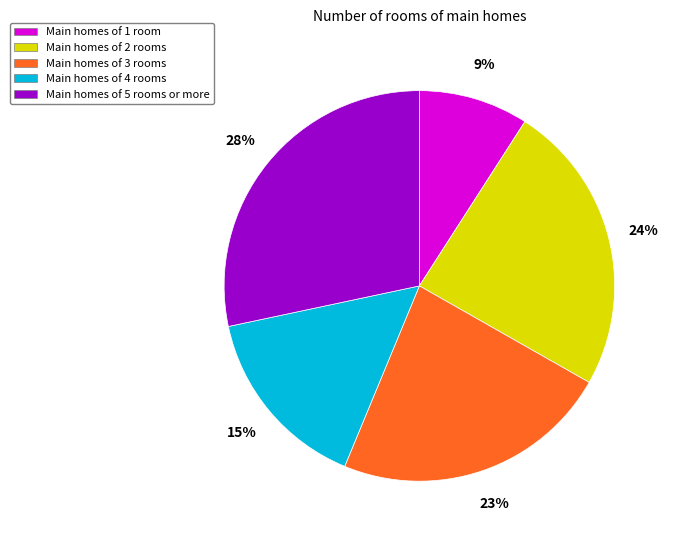

Rank the categories by value from lowest to highest.

Main homes of 1 room, Main homes of 4 rooms, Main homes of 3 rooms, Main homes of 2 rooms, Main homes of 5 rooms or more